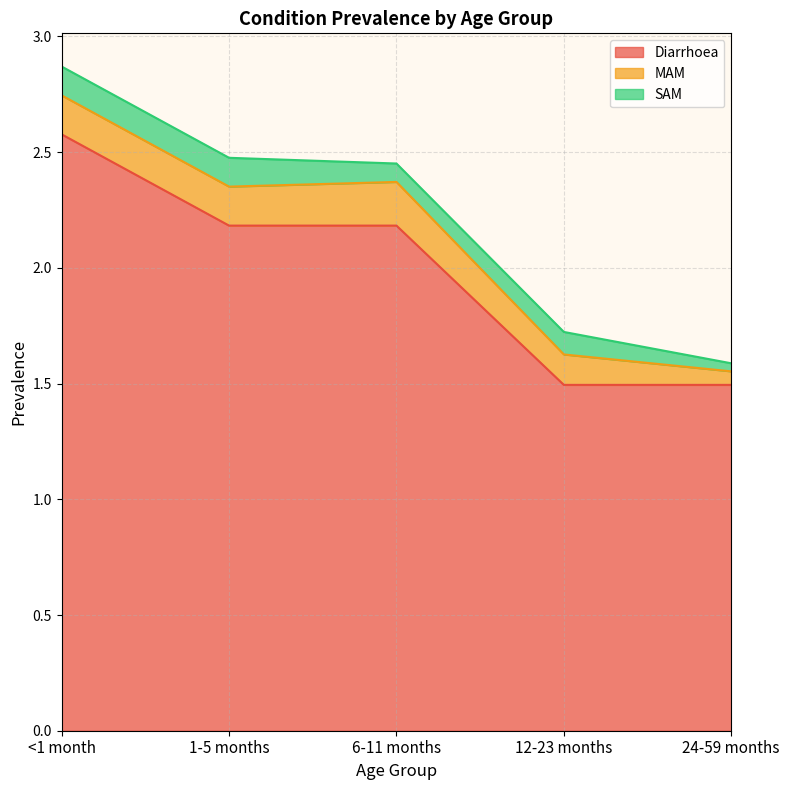

At which label does Diarrhoea reach its minimum?

12-23 months